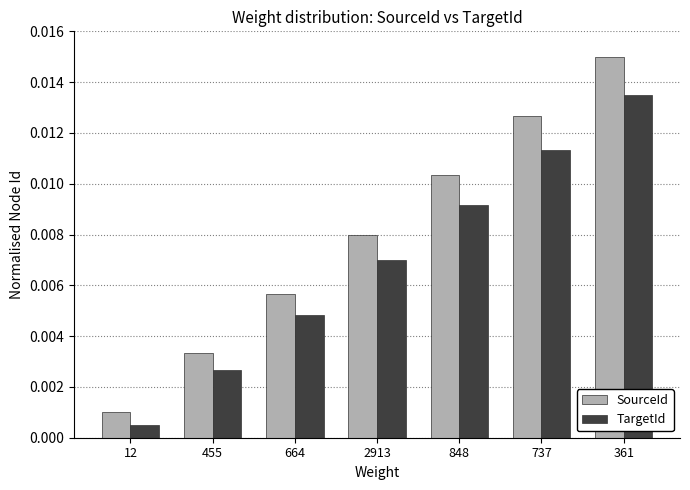

Rank the series by their average value, from highest to lowest.

SourceId, TargetId